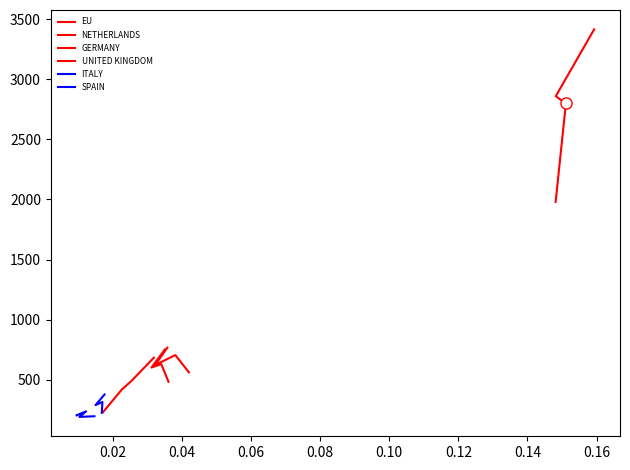

What is the value of the NETHERLANDS point at the 4th from the left?

561.5